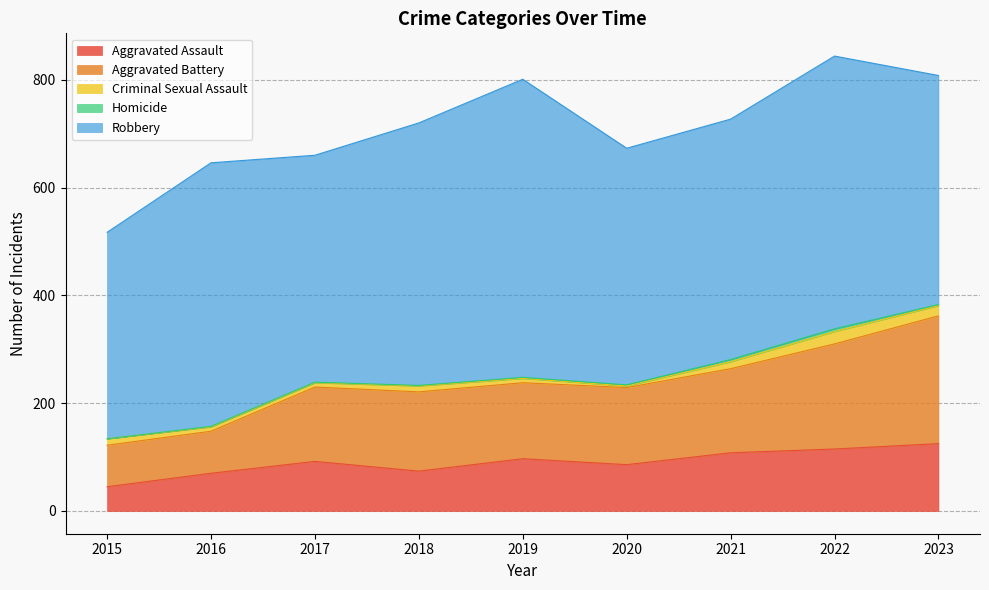

Reading right to left, transcribe all the data shown in this chart.

Aggravated Assault: 2023=125	2022=115	2021=108	2020=86	2019=97	2018=74	2017=92	2016=70	2015=45
Aggravated Battery: 2023=237	2022=195	2021=156	2020=143	2019=141	2018=147	2017=138	2016=78	2015=77
Criminal Sexual Assault: 2023=19	2022=23	2021=13	2020=3	2019=8	2018=11	2017=8	2016=8	2015=12
Homicide: 2023=2	2022=5	2021=4	2020=2	2019=2	2018=1	2017=1	2016=1	2015=0
Robbery: 2023=425	2022=506	2021=446	2020=439	2019=553	2018=487	2017=421	2016=489	2015=383